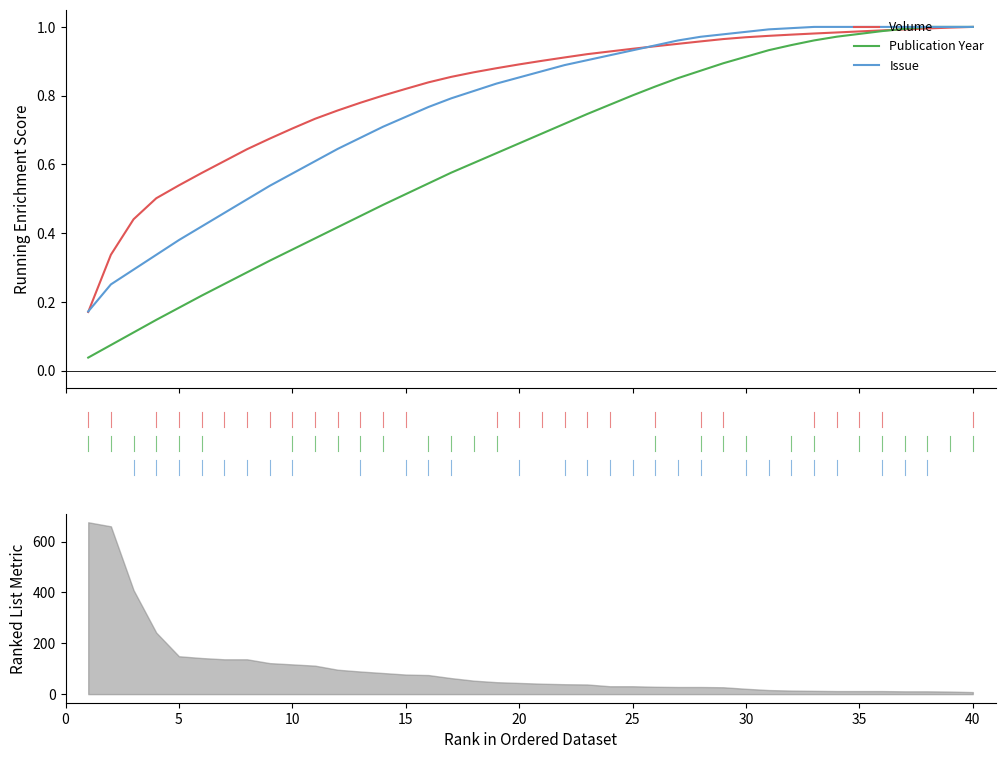

What is the difference between the maximum and minimum values in the Issue series?

0.8